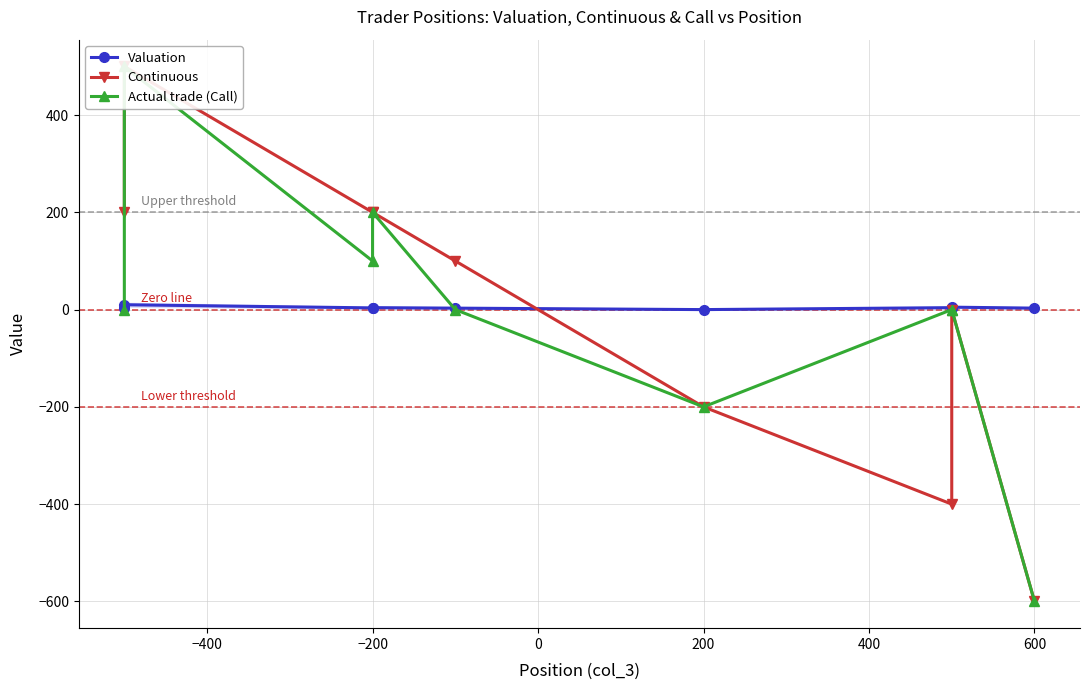

What is the spread (max minus min) of values at −200?

196.5